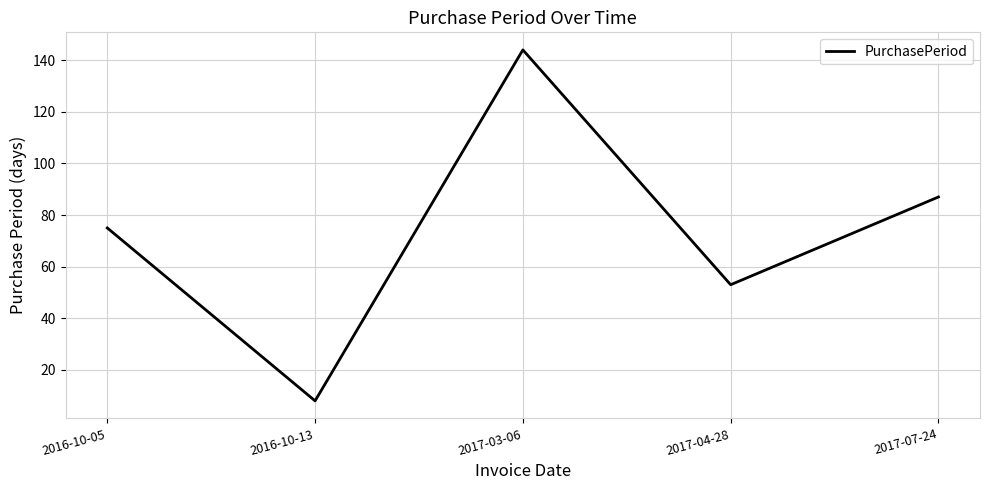

Reading left to right, list all the values displayed in this chart.

75	8	144	53	87